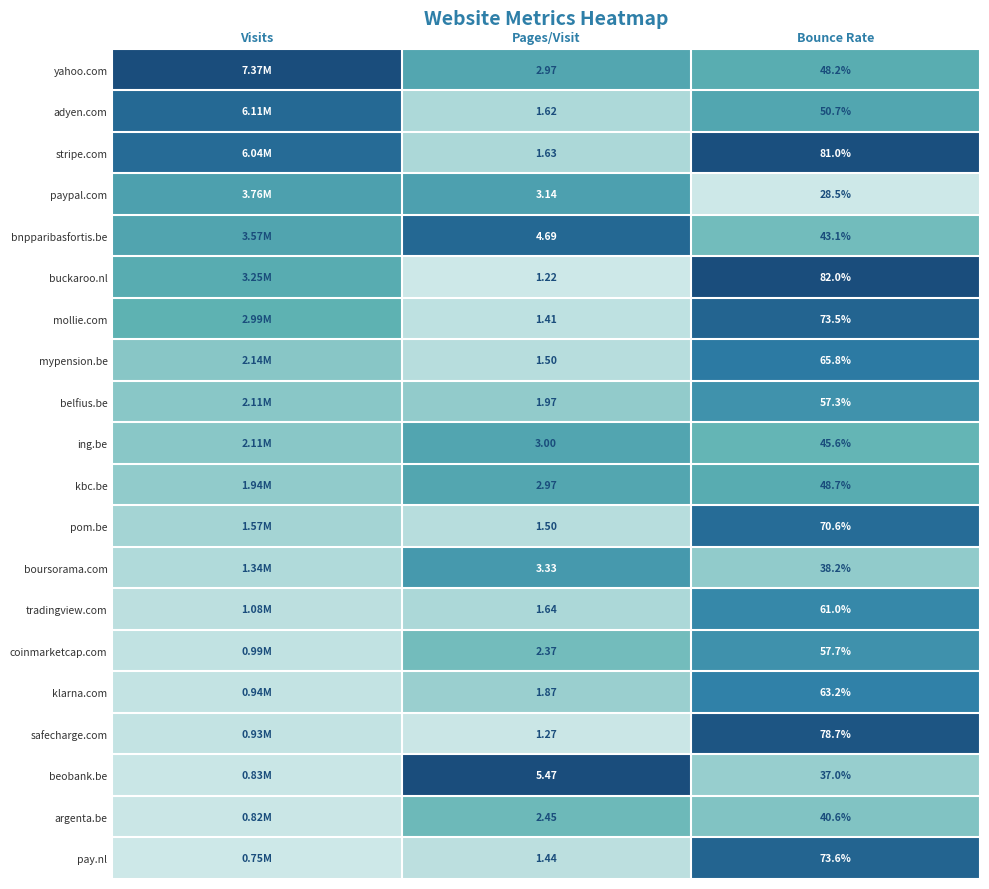

List the series in order of their peak value, lowest first.

argenta.be, kbc.be, ing.be, paypal.com, boursorama.com, belfius.be, coinmarketcap.com, tradingview.com, klarna.com, mypension.be, pom.be, adyen.com, bnpparibasfortis.be, mollie.com, pay.nl, safecharge.com, stripe.com, buckaroo.nl, beobank.be, yahoo.com